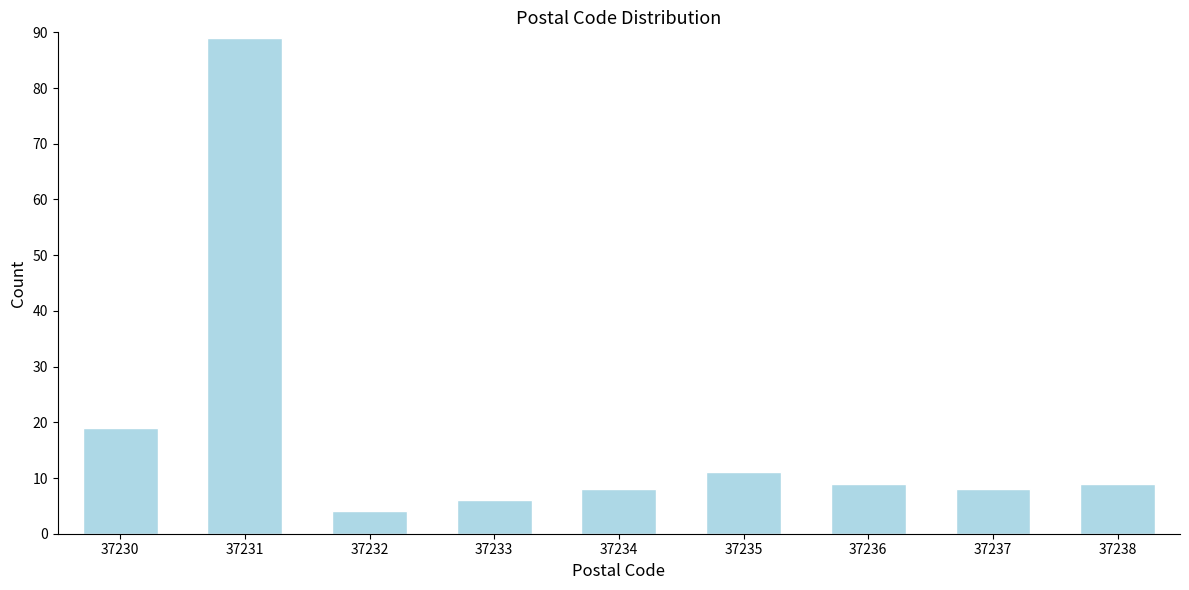

Reading left to right, what are all the values shown in this chart?

19	89	4	6	8	11	9	8	9